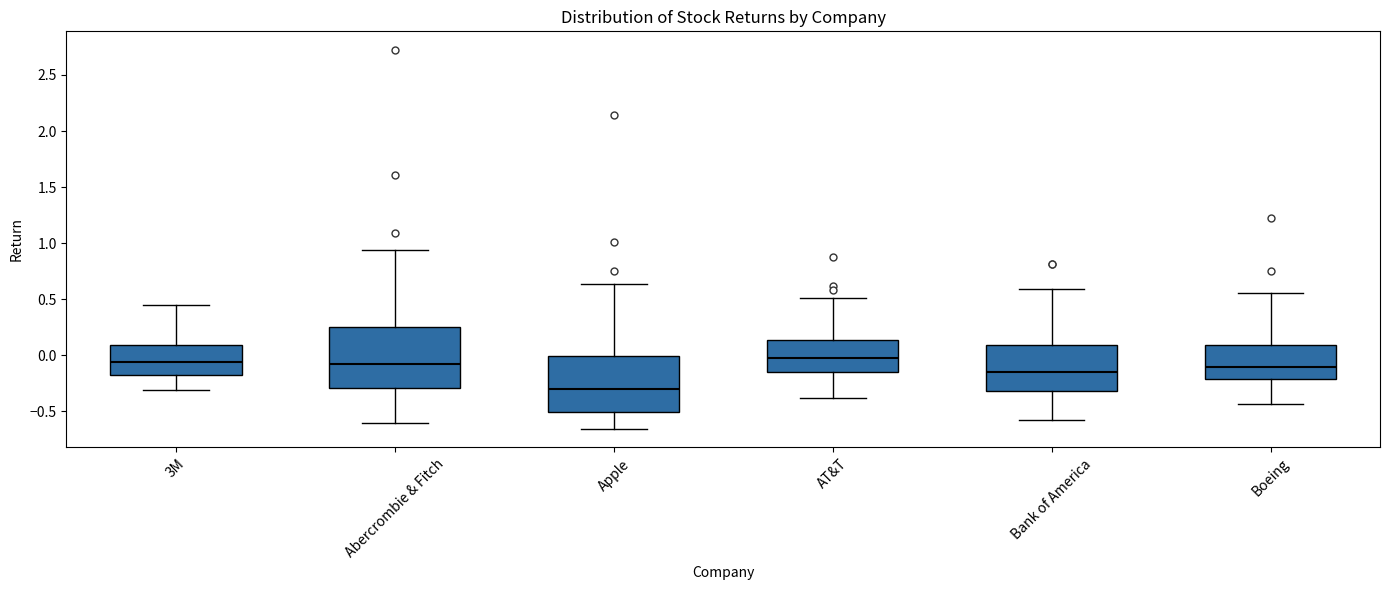

Reading left to right, transcribe this box plot: for each box, give where its median line is, the range the box spans, and where its two whiskers end, as read against the y-axis. The values are not printed on the chart, so give them approximately, as read against the axis.

3M: median -0.05, box -0.15 to 0.10, whiskers -0.30 to 0.45
Abercrombie & Fitch: median -0.05, box -0.30 to 0.25, whiskers -0.60 to 0.95
Apple: median -0.30, box -0.50 to 0.00, whiskers -0.65 to 0.65
AT&T: median -0.05, box -0.15 to 0.15, whiskers -0.40 to 0.50
Bank of America: median -0.15, box -0.30 to 0.10, whiskers -0.60 to 0.60
Boeing: median -0.10, box -0.20 to 0.10, whiskers -0.45 to 0.55